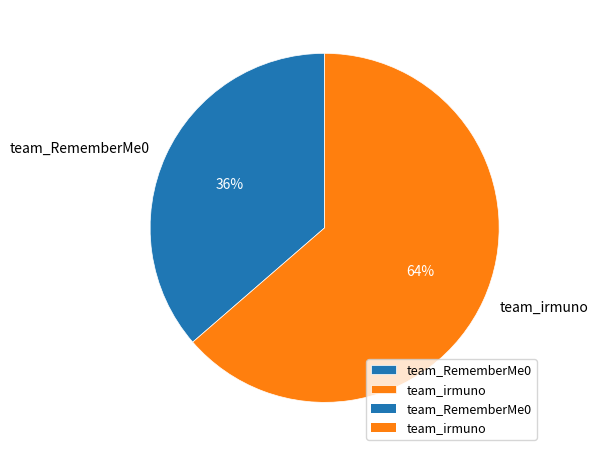

Which category accounts for the majority?

team_irmuno